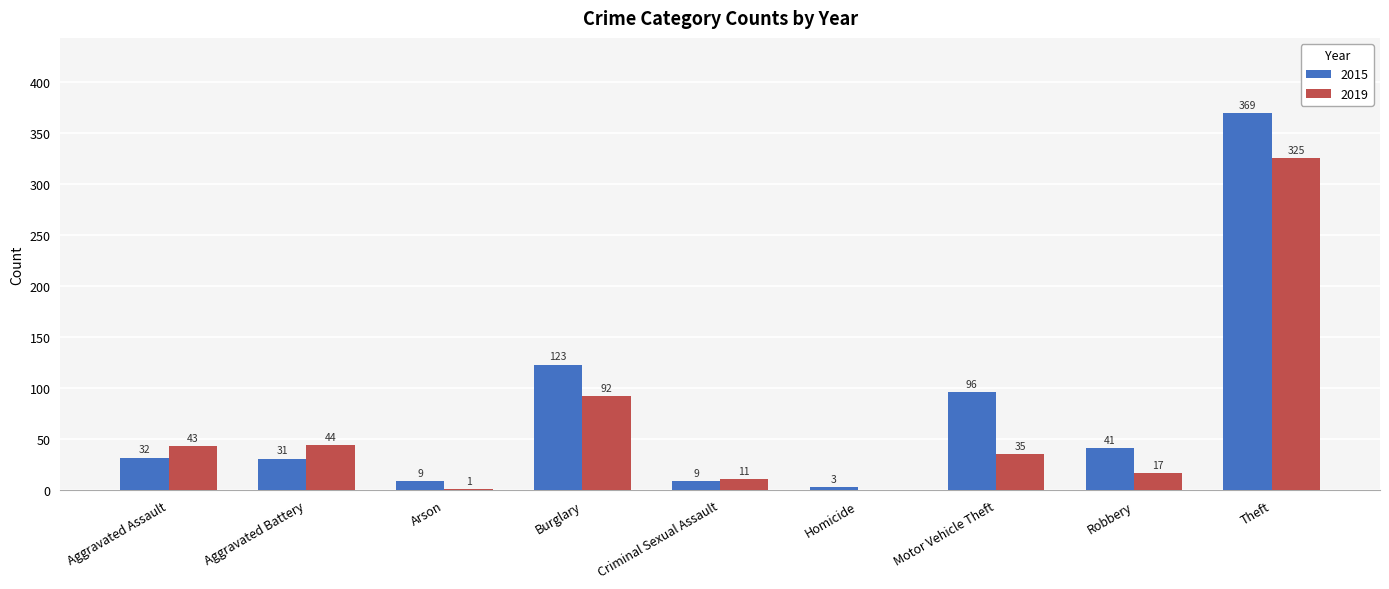

Is it true that 2019 equals 11 at Aggravated Battery?

False